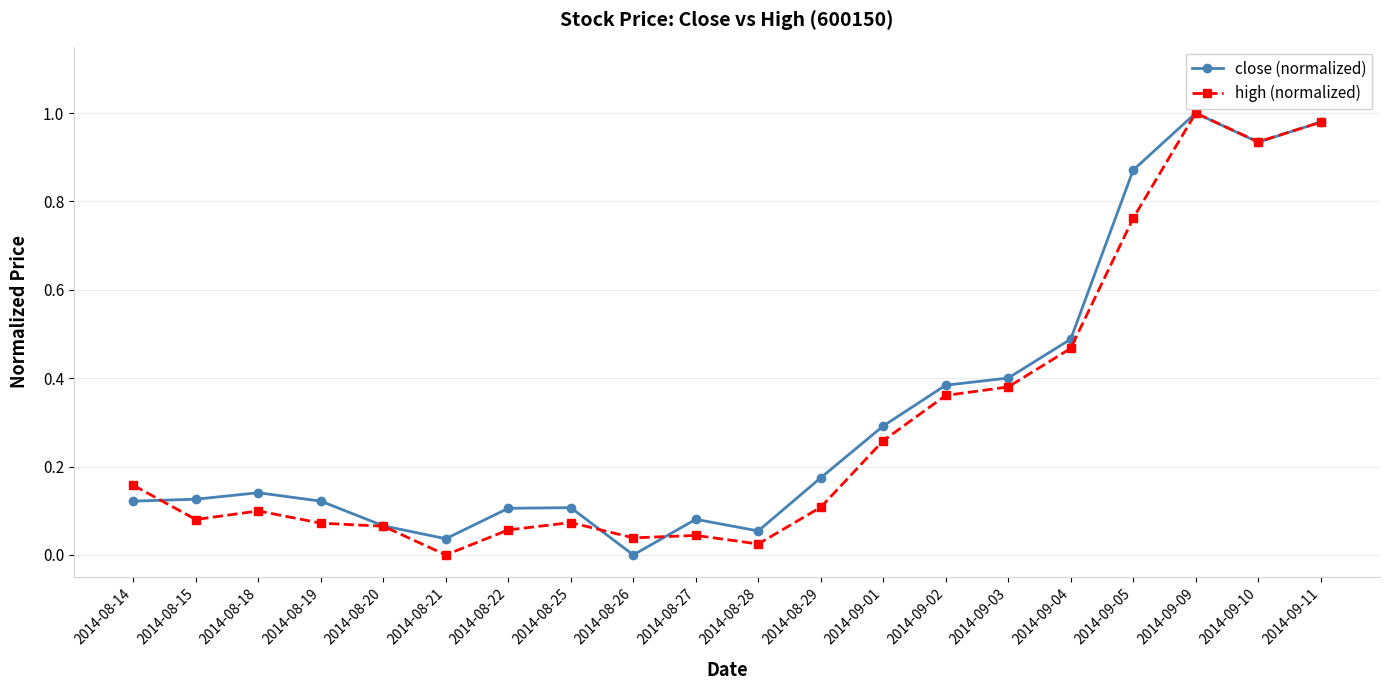

What is the label of the 4th point from the left?

2014-08-19